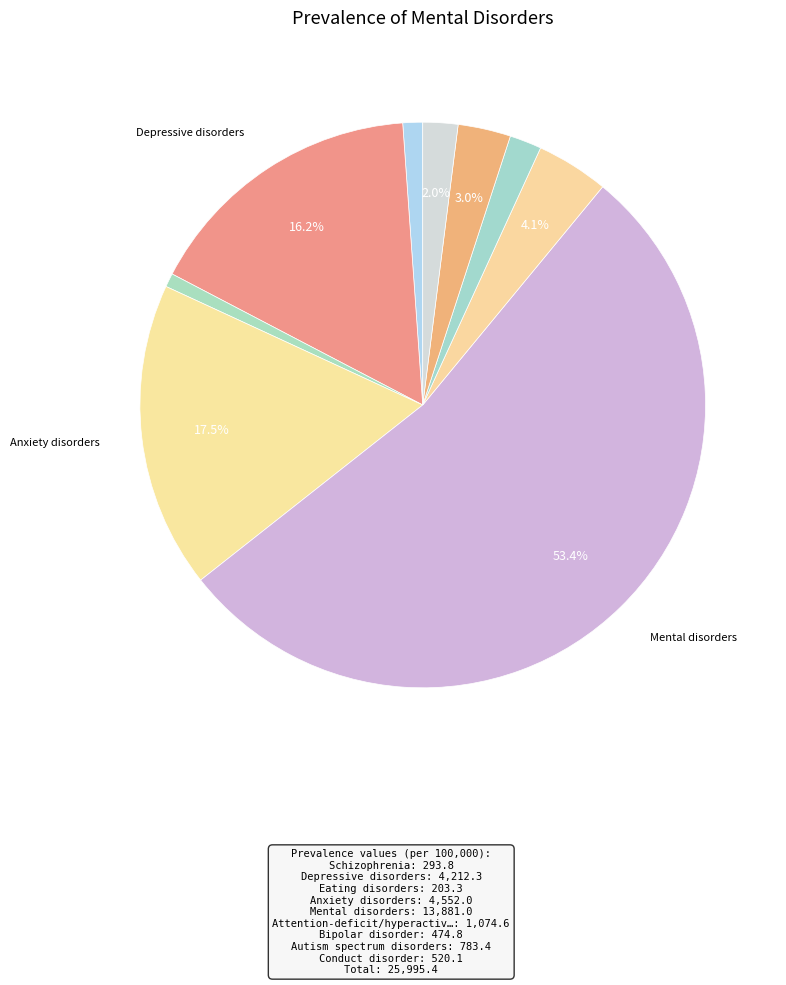

Count the number of slices in the pie.

9